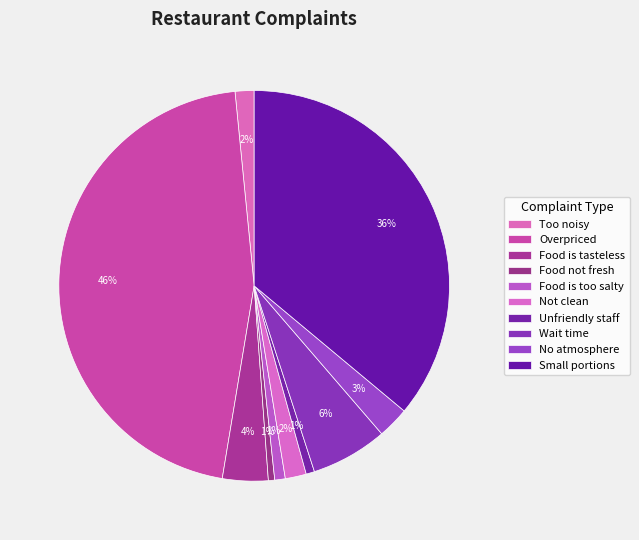

How many slices are in this pie chart?

10